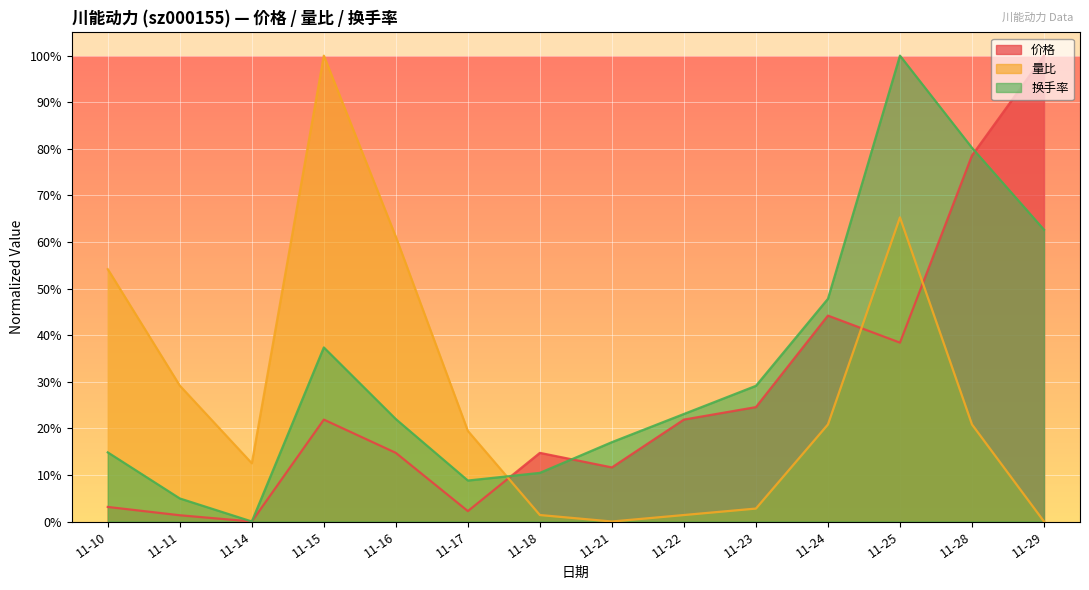

The value of 换手率 at 11-22 is 0.4. True or false?

False